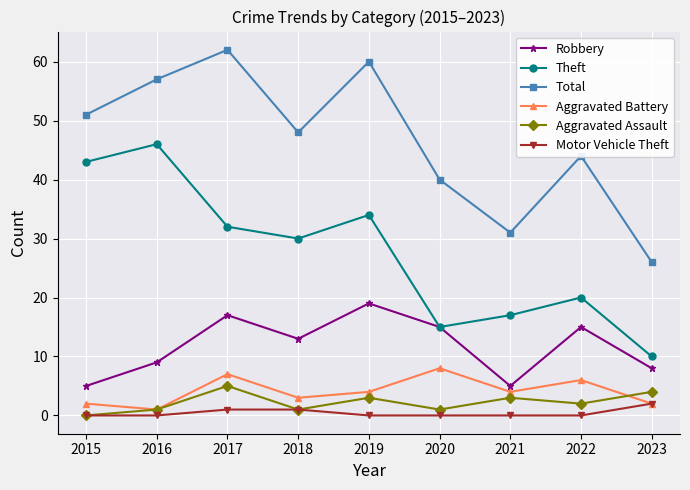

Is the value of Robbery at 2017 greater than the value of Total at 2019?

No